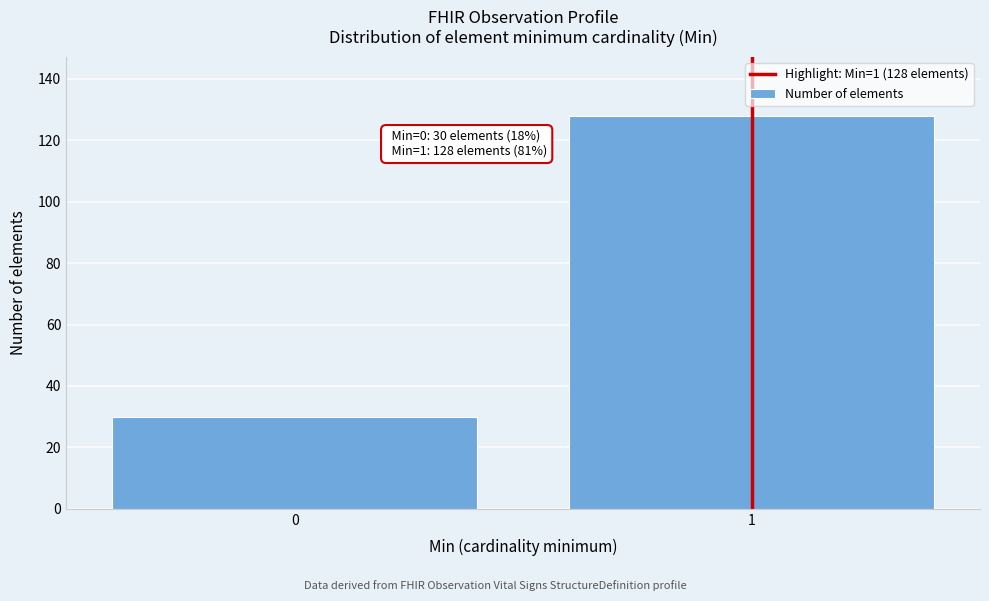

Reading left to right, list all the values displayed in this chart.

0=30	1=128